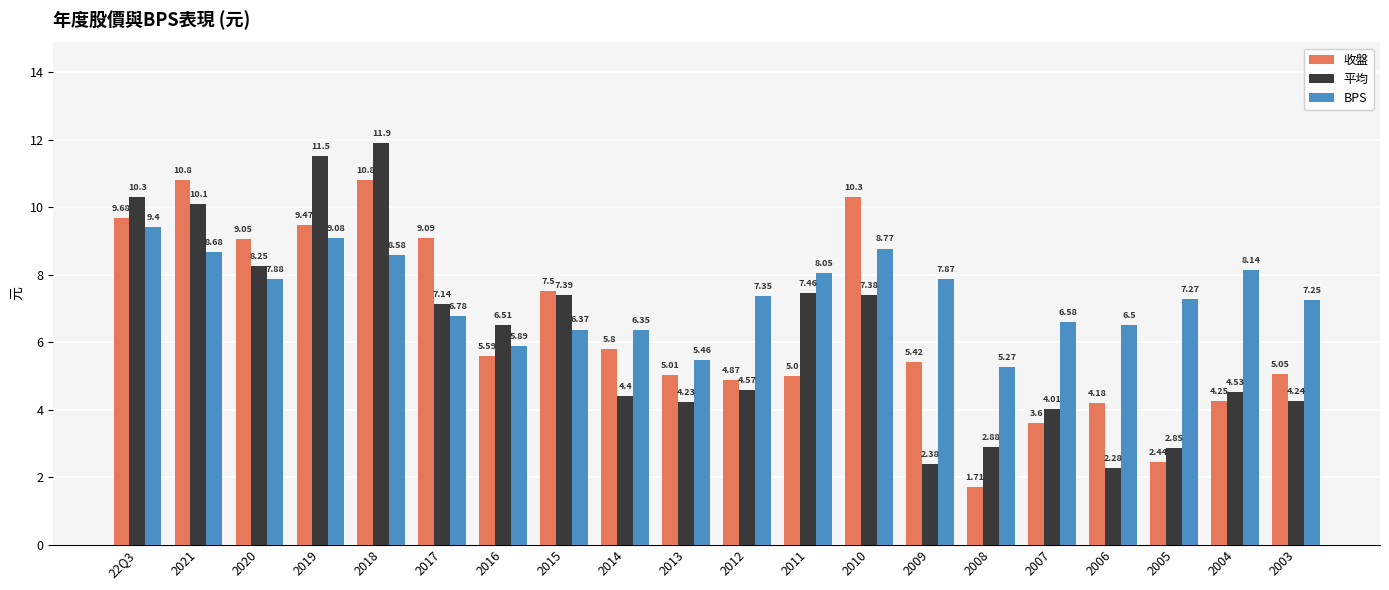

The BPS series shows 6.6 at 2007. True or false?

True